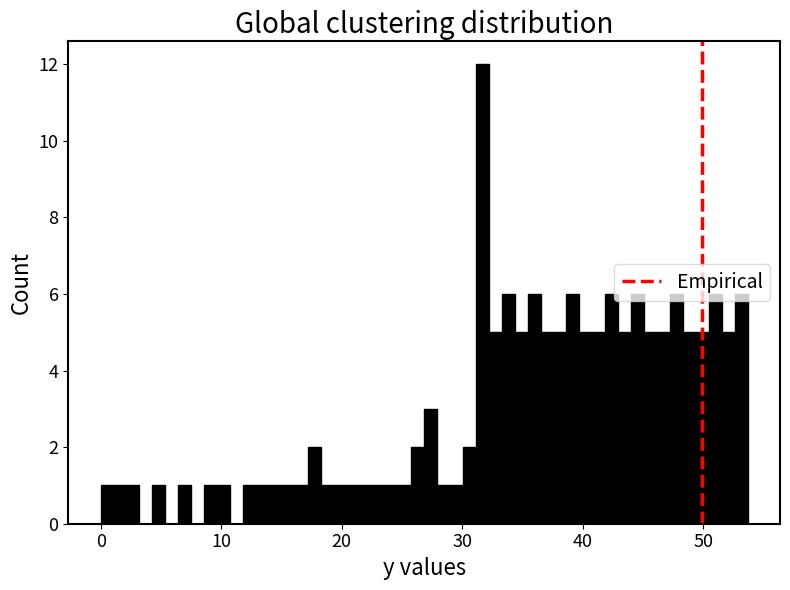

Read against the x-axis, roughly where is the centre of the tallest bar?

32